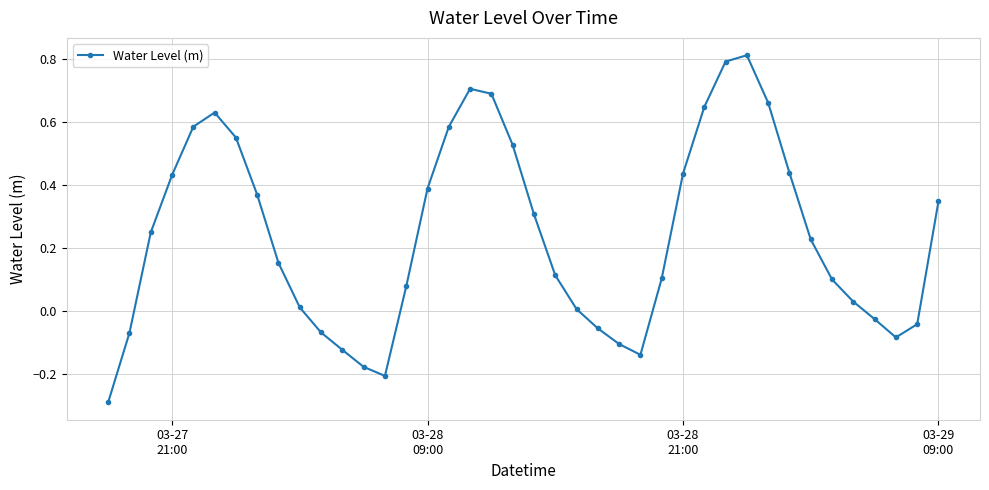

How many interior local valleys (lower than both neighbors) does the data have?

3